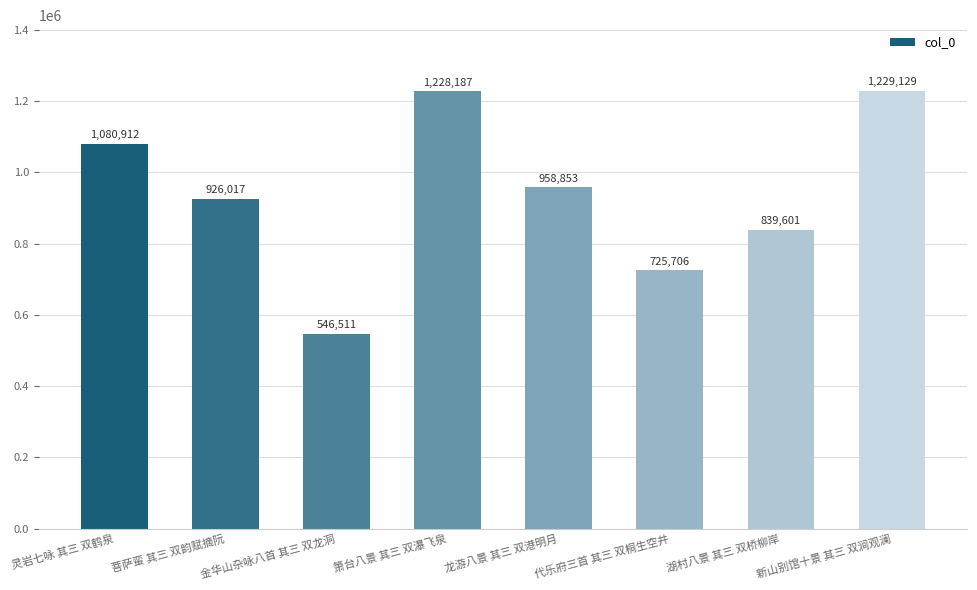

What is the change in value from 代乐府三首 其三 双桐生空井 to 湖村八景 其三 双桥柳岸?

+113895